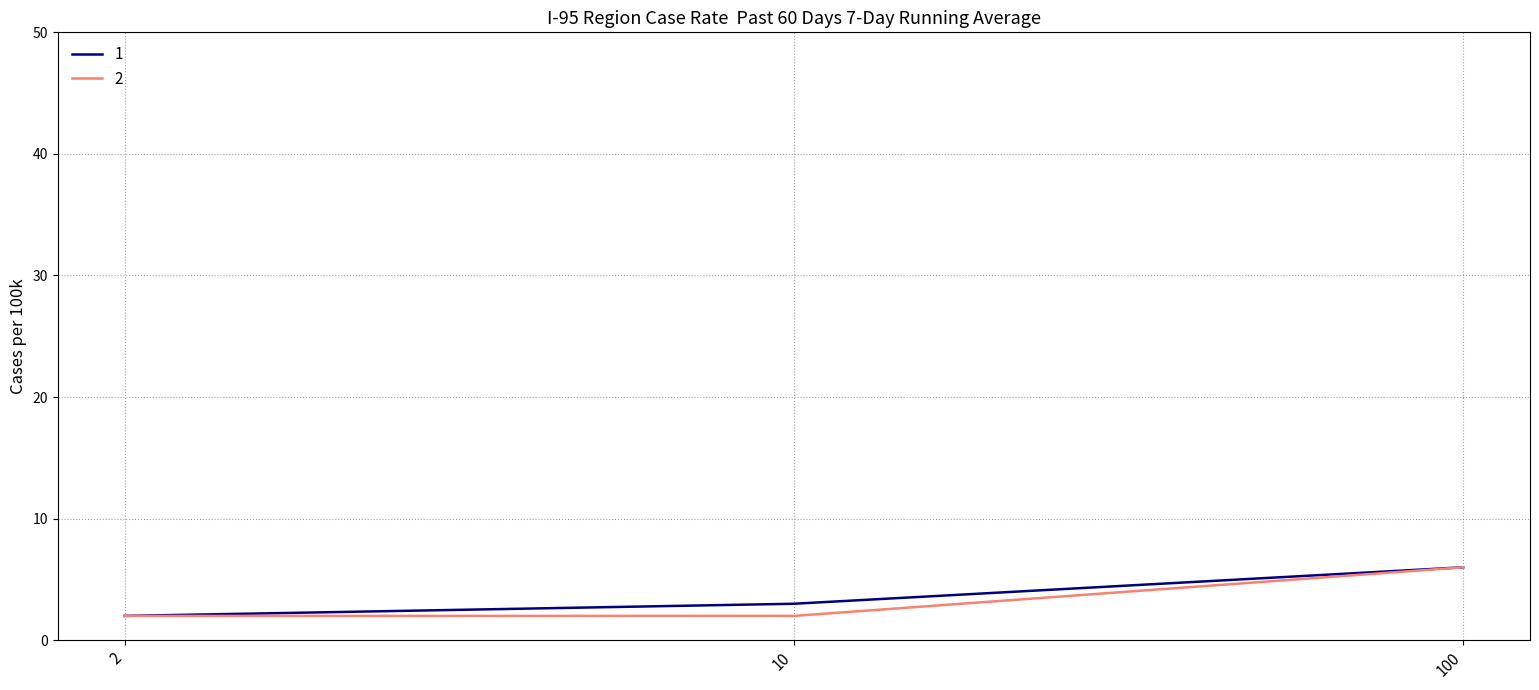

True or false: 1 has a value of 6 at 100.

True